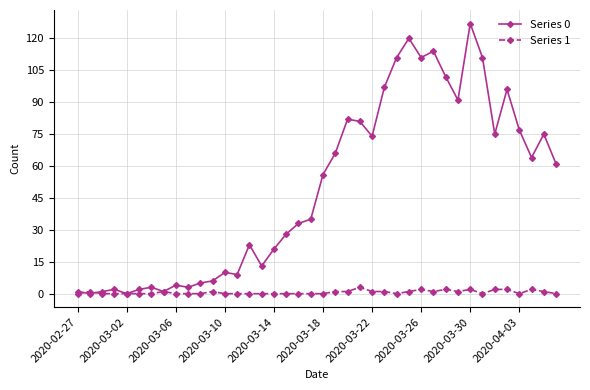

True or false: Series 1 has more than 2 interior local peaks.

True